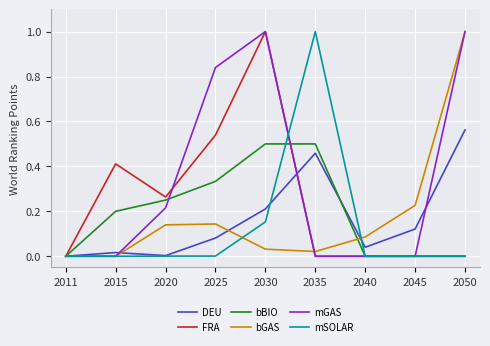

Which category has the highest value in the bGAS series?

2050